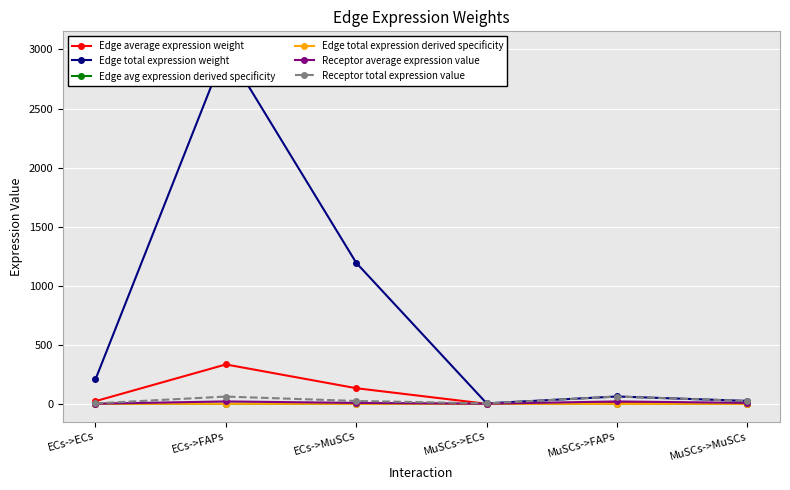

In Receptor average expression value, how many points are higher than both neighbors (excluding endpoints)?

2